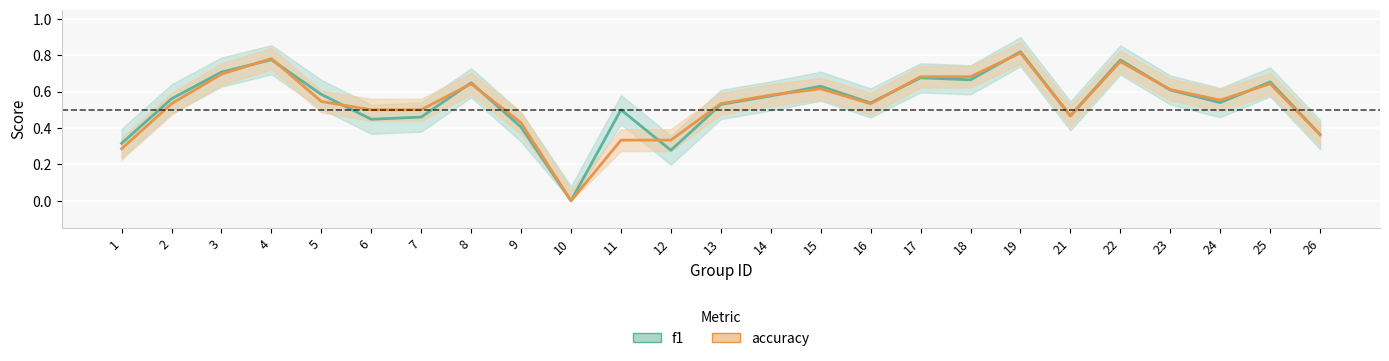

Count the f1 values in the range 0 to 1.

25